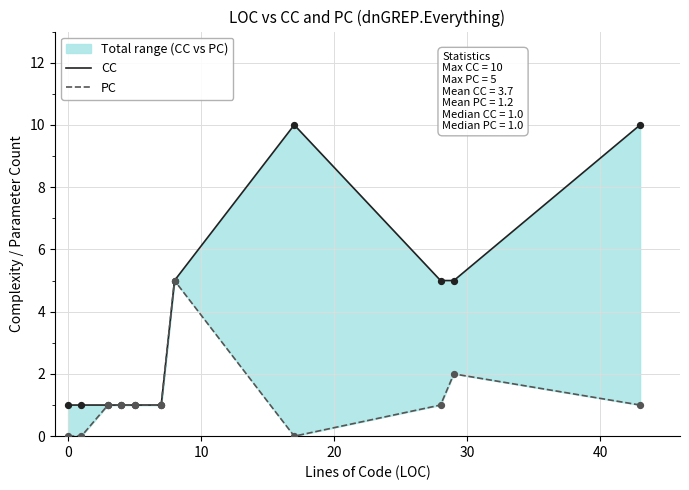

Which series has the largest Y range (max minus min)?

CC